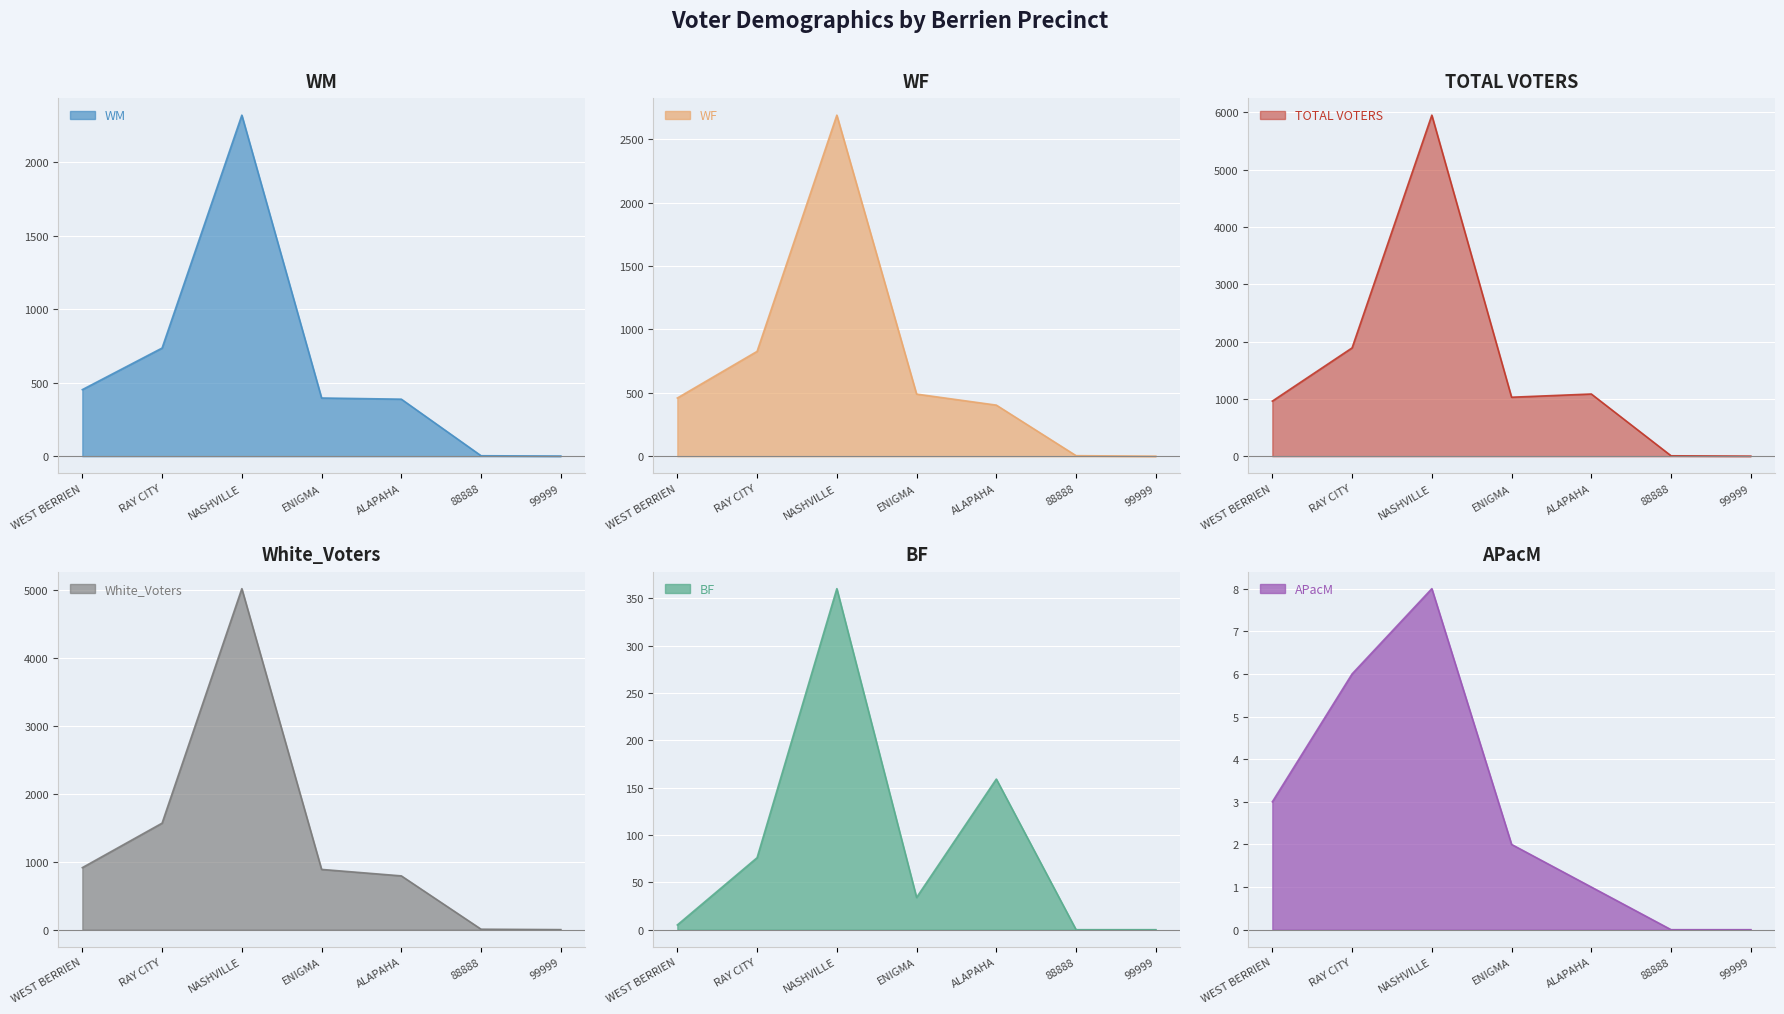

What is the label of the 7th point from the right?

WEST BERRIEN